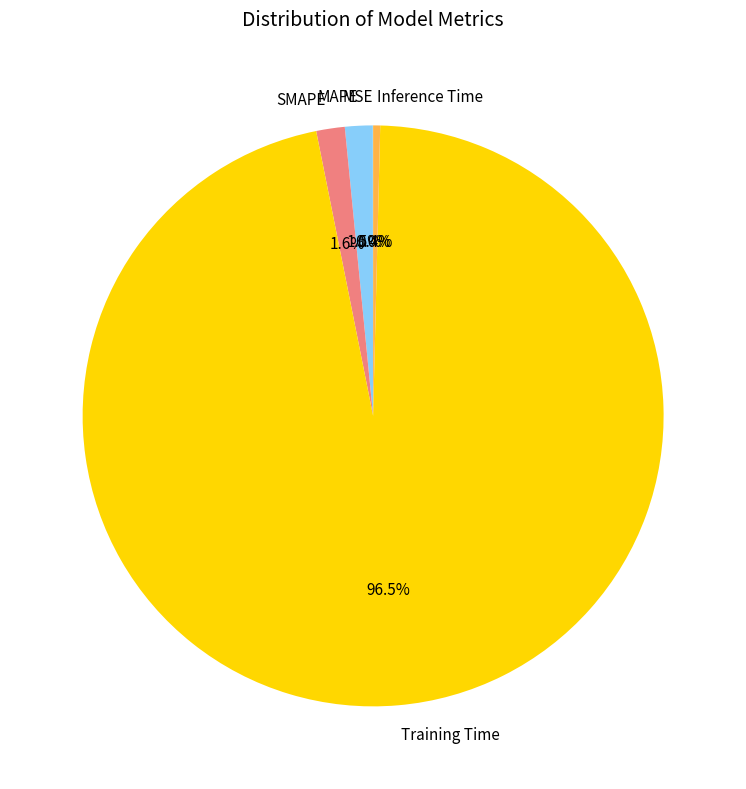

What percentage is NOT represented by MAPE?

98.5%